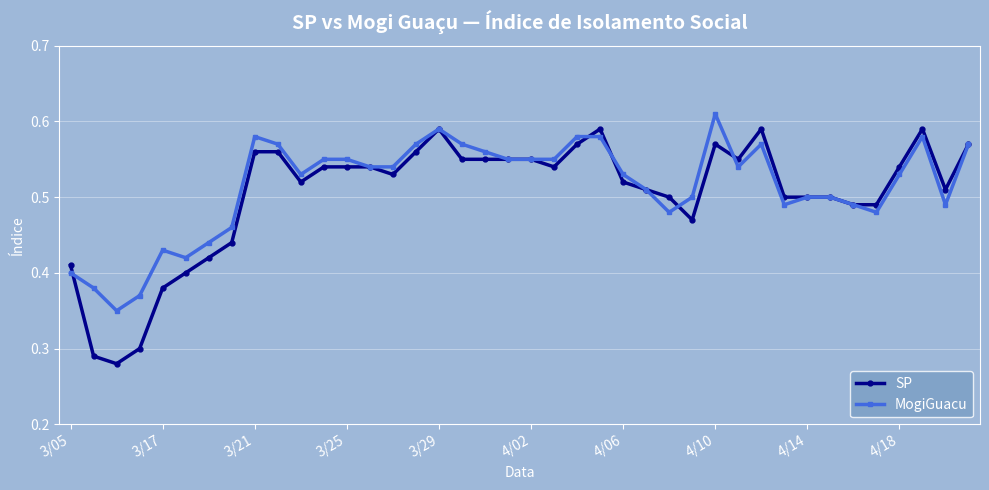

True or false: MogiGuacu has more than 2 interior local peaks.

True